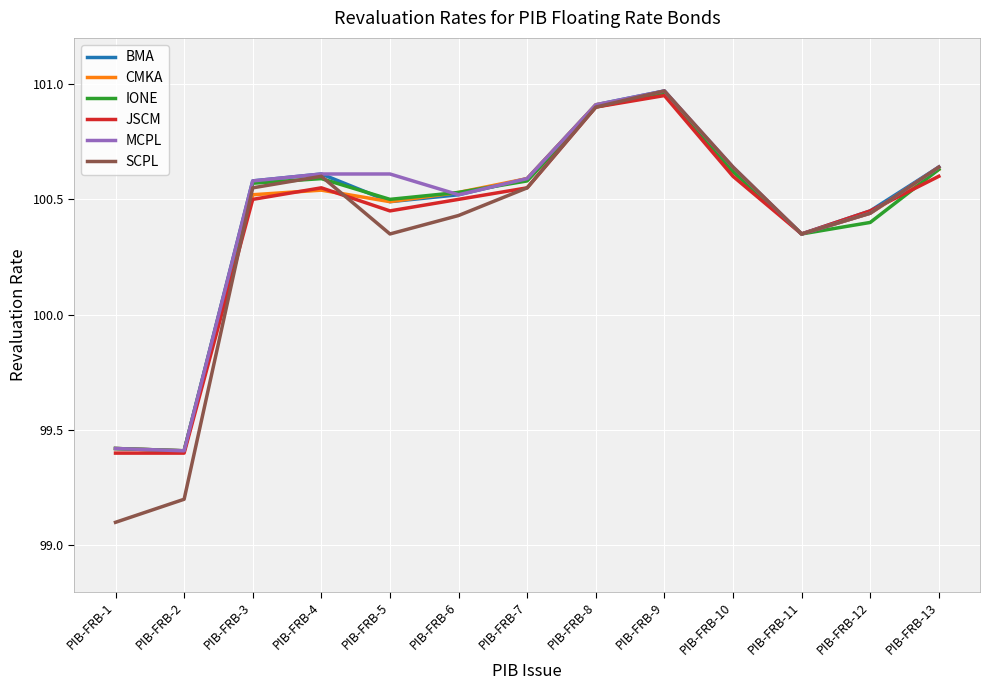

At which category does CMKA reach its first local peak?

PIB-FRB-4